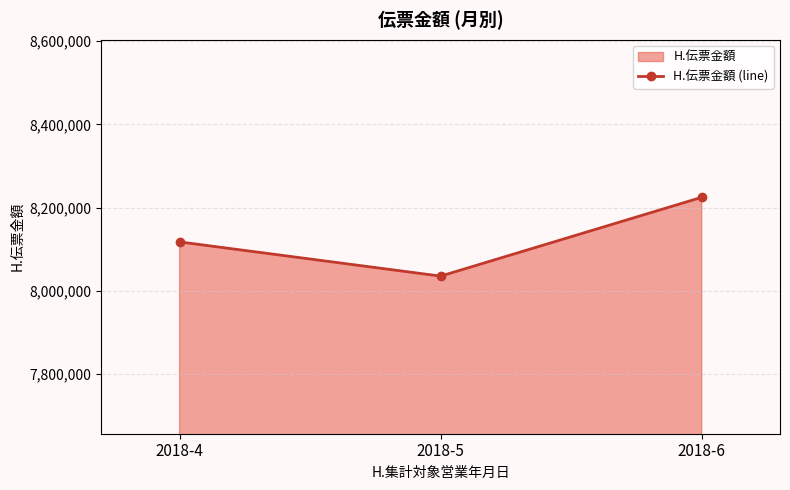

Which category has the highest value across all series?

2018-6